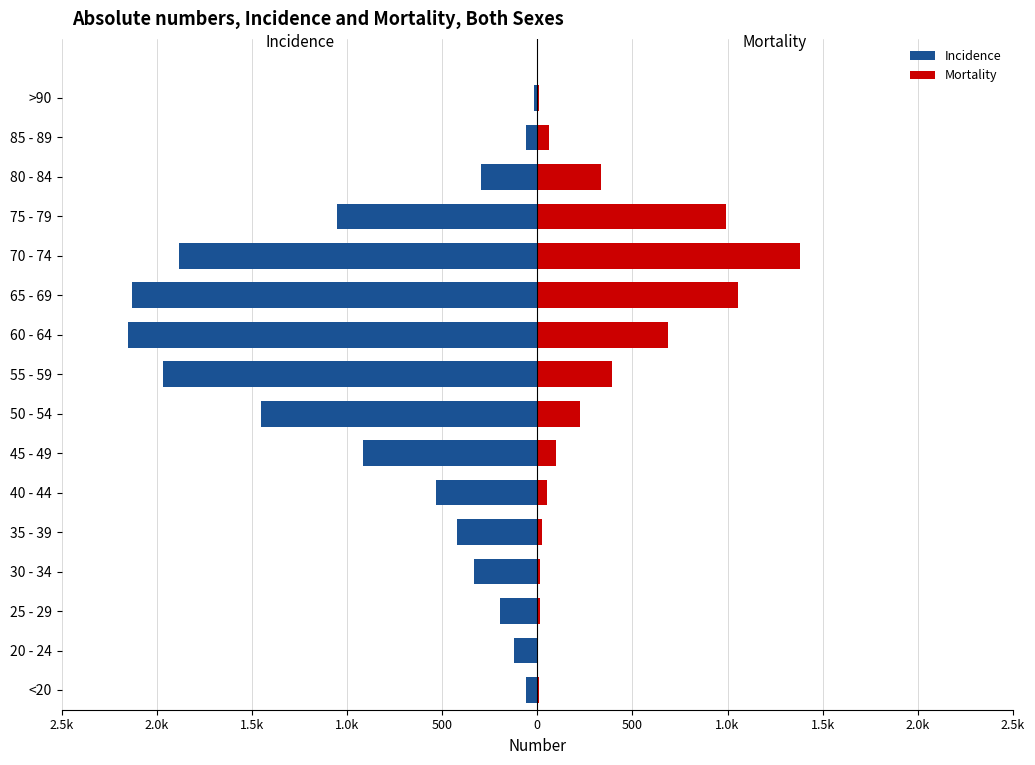

Reading left to right, list all the values displayed in this chart.

Incidence: -62	-121	-196	-333	-420	-530	-915	-1450	-1965	-2151	-2130	-1882	-1053	-296	-62	-15
Mortality: 7	2	13	14	26	53	97	227	392	689	1057	1381	993	333	64	9